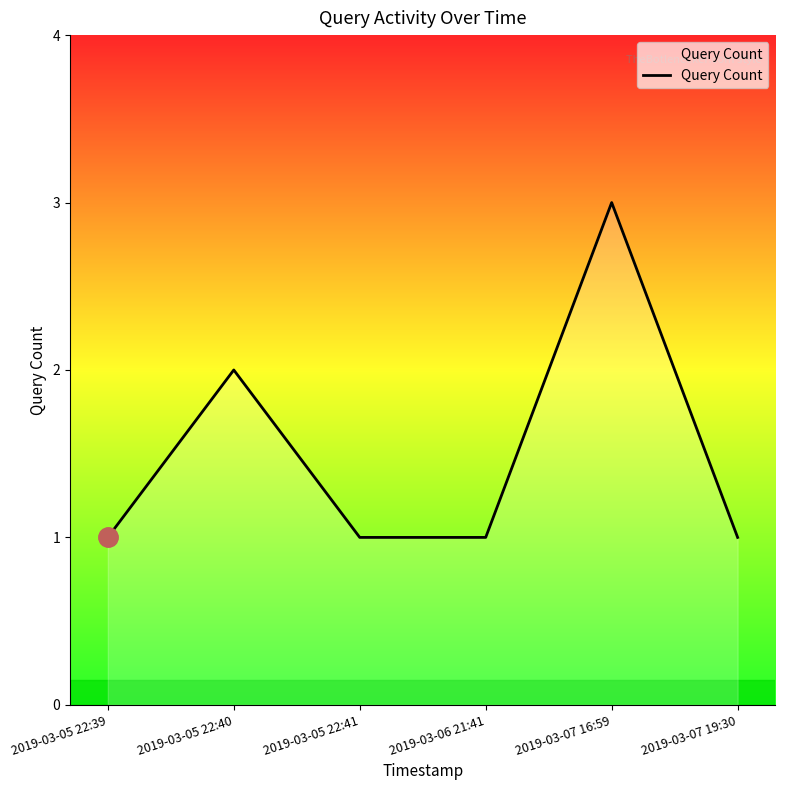

True or false: the data has more than 0 interior local peaks.

True